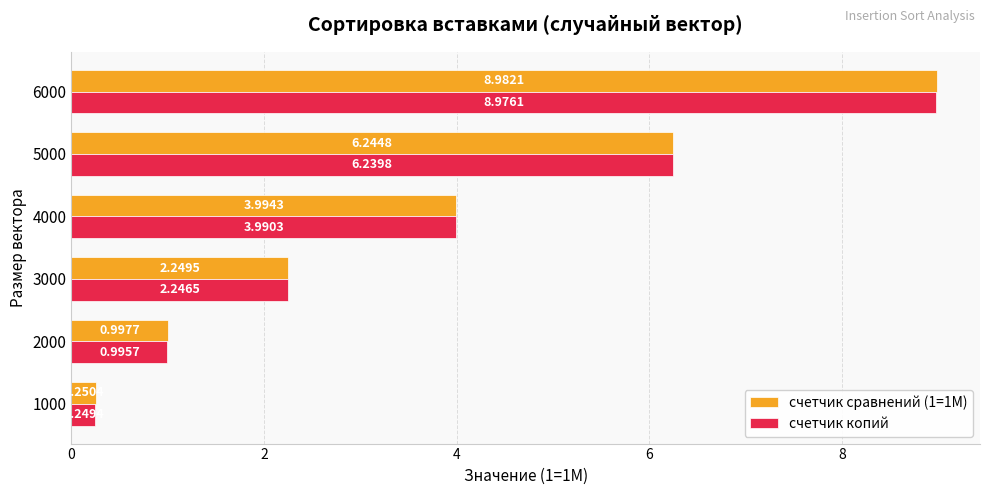

What is the maximum value shown in the chart?

9.0